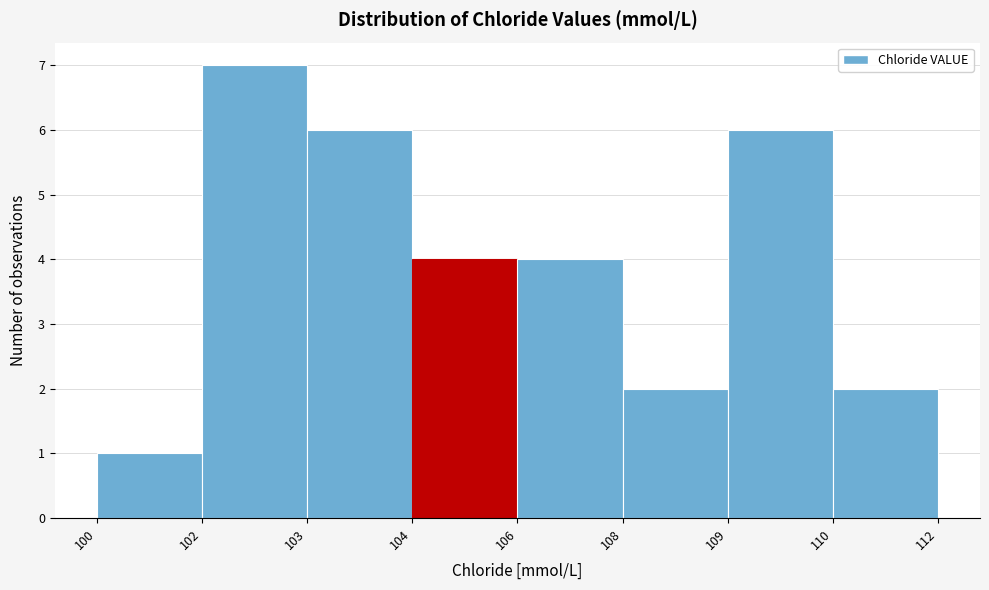

Reading right to left, list all the values displayed in this chart.

2	6	2	4	4	6	7	1